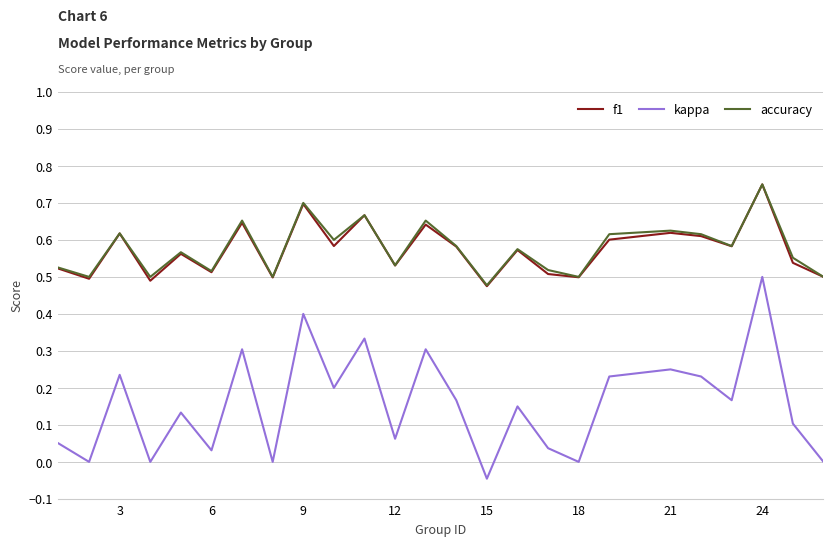

Which series has the largest range (max minus min)?

kappa